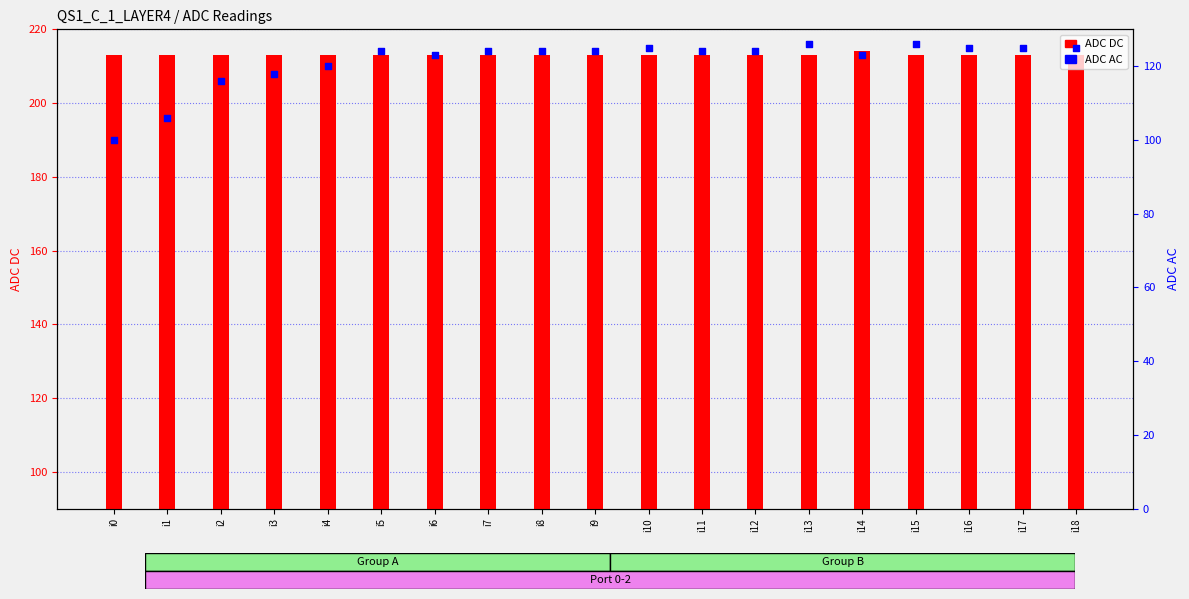

At which category is the sum across all series the highest?

i13